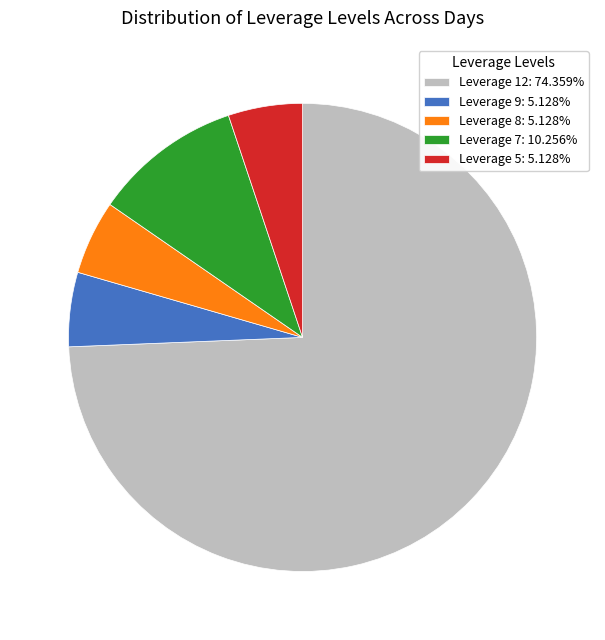

Approximately how many times larger is the value at Leverage 5: 5.128% compared to Leverage 8: 5.128%?

1.0